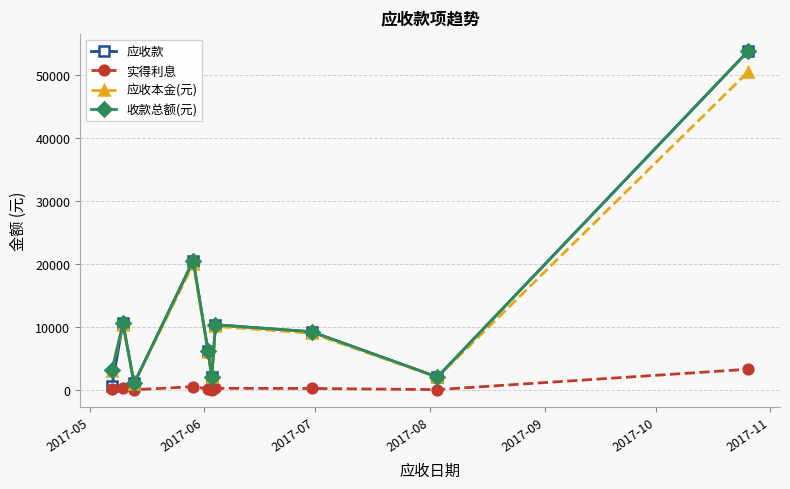

How many values in the 实得利息 series exceed 231?

5